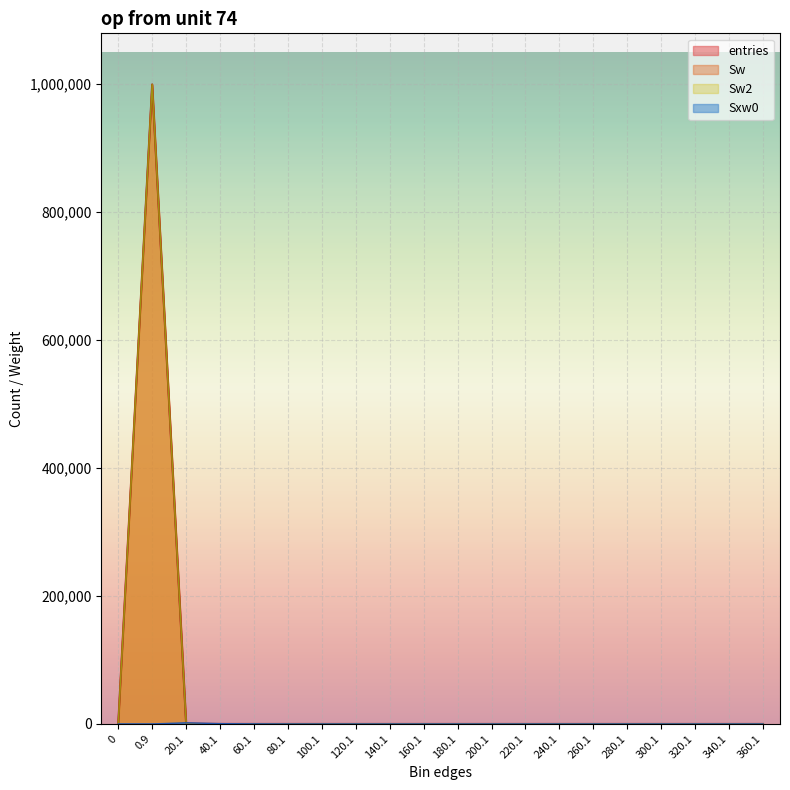

Reading right to left, what are all the values shown in this chart?

entries: 0	0	0	0	0	0	0	0	0	0	0	0	0	0	0	3	16	341	999640	0
Sw: 0	0	0	0	0	0	0	0	0	0	0	0	0	0	0	3	16	341	999640	0
Sw2: 0	0	0	0	0	0	0	0	0	0	0	0	0	0	0	3	16	341	999640	0
Sxw0: 0	0	0	0	0	0	0	0	0	0	0	0	0	0	0	145	431	1708	0	0